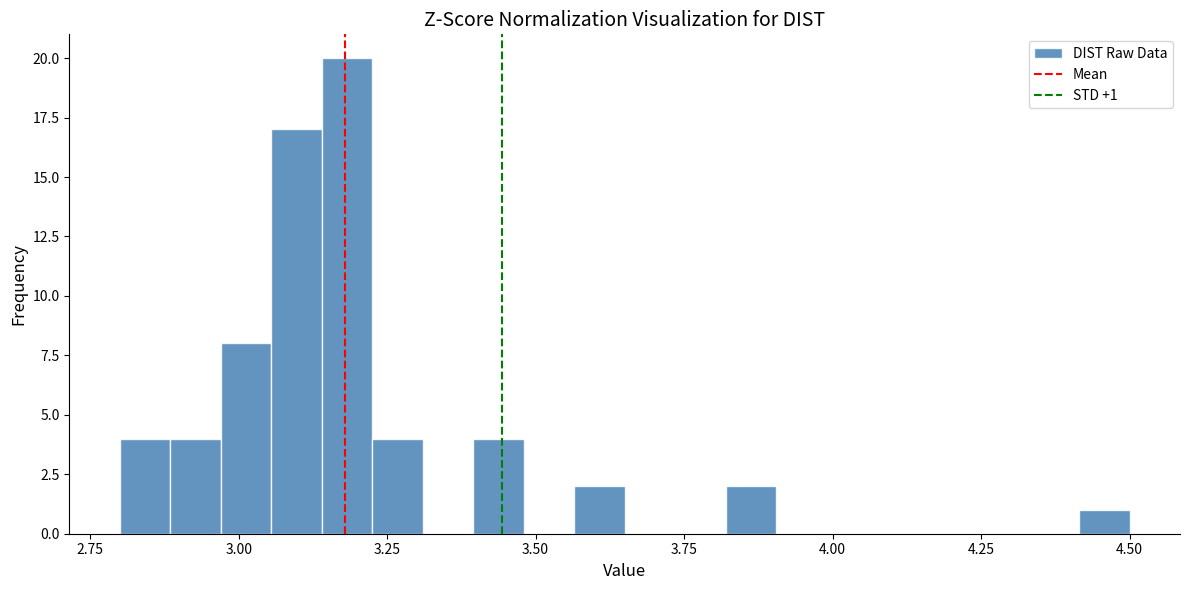

Read against the x-axis, roughly where is the centre of the tallest bar?

3.20